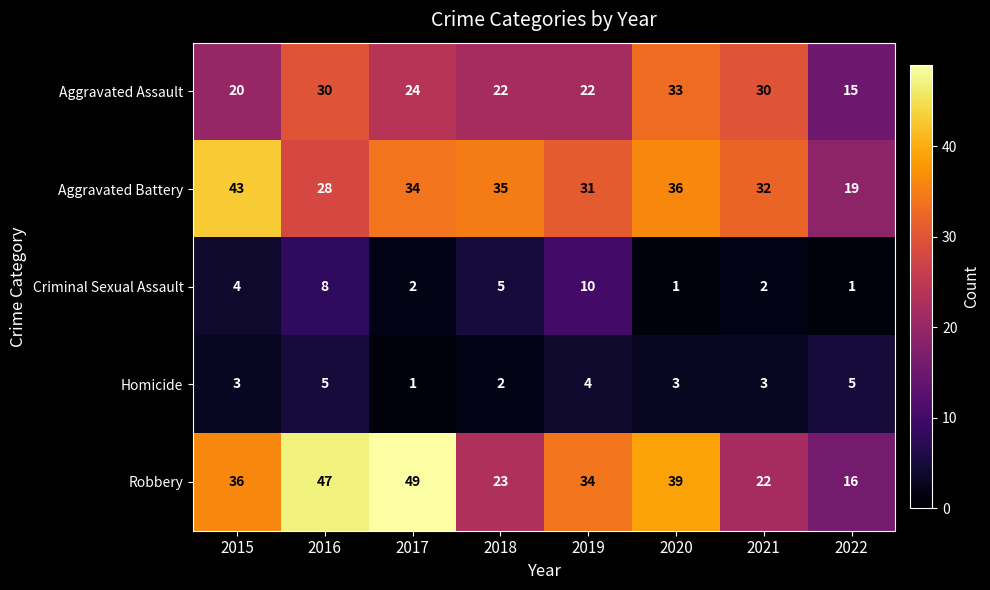

What is the difference between the Criminal Sexual Assault values at 2019 and 2021?

8